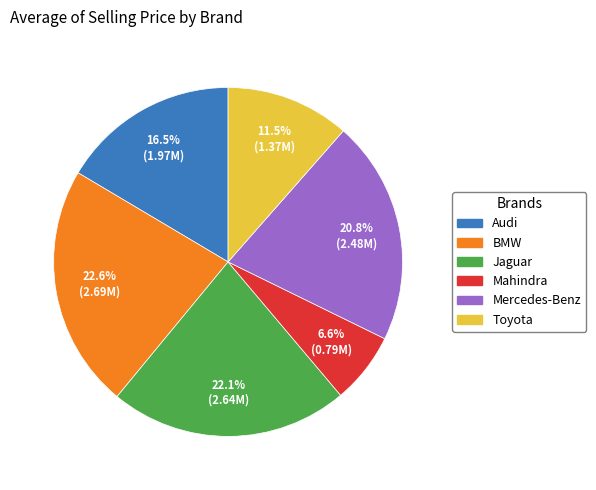

Approximately how many times larger is the value at Audi compared to Mahindra?

2.5